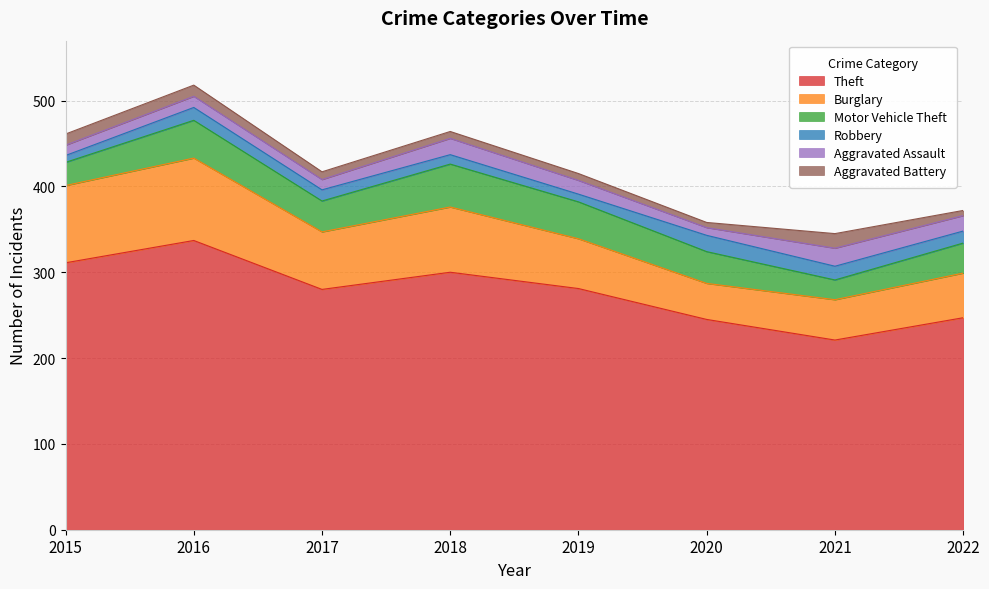

True or false: Motor Vehicle Theft and Robbery cross at least once.

False